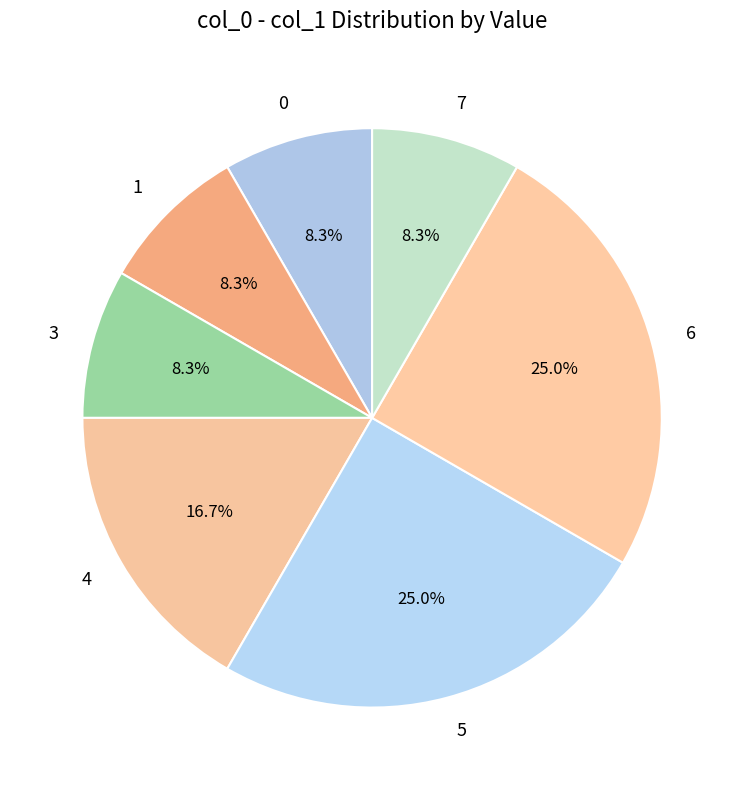

Is there a majority slice in this chart?

No